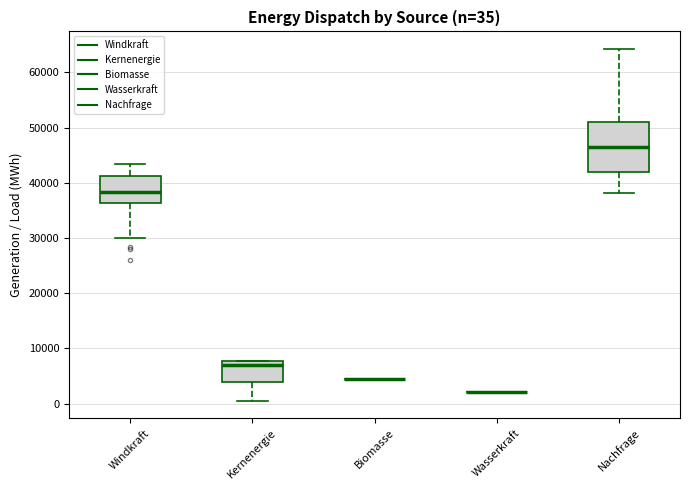

Which box is the tallest, from its lower edge to its upper edge?

Nachfrage